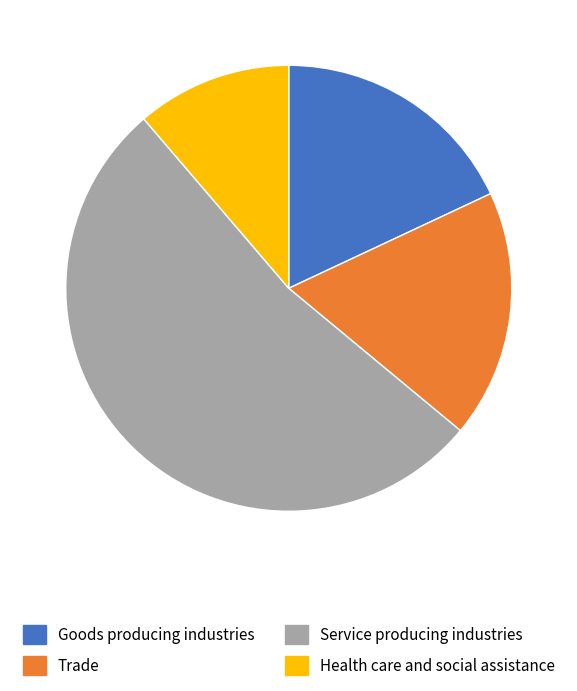

Does Trade represent more than half of the total?

No